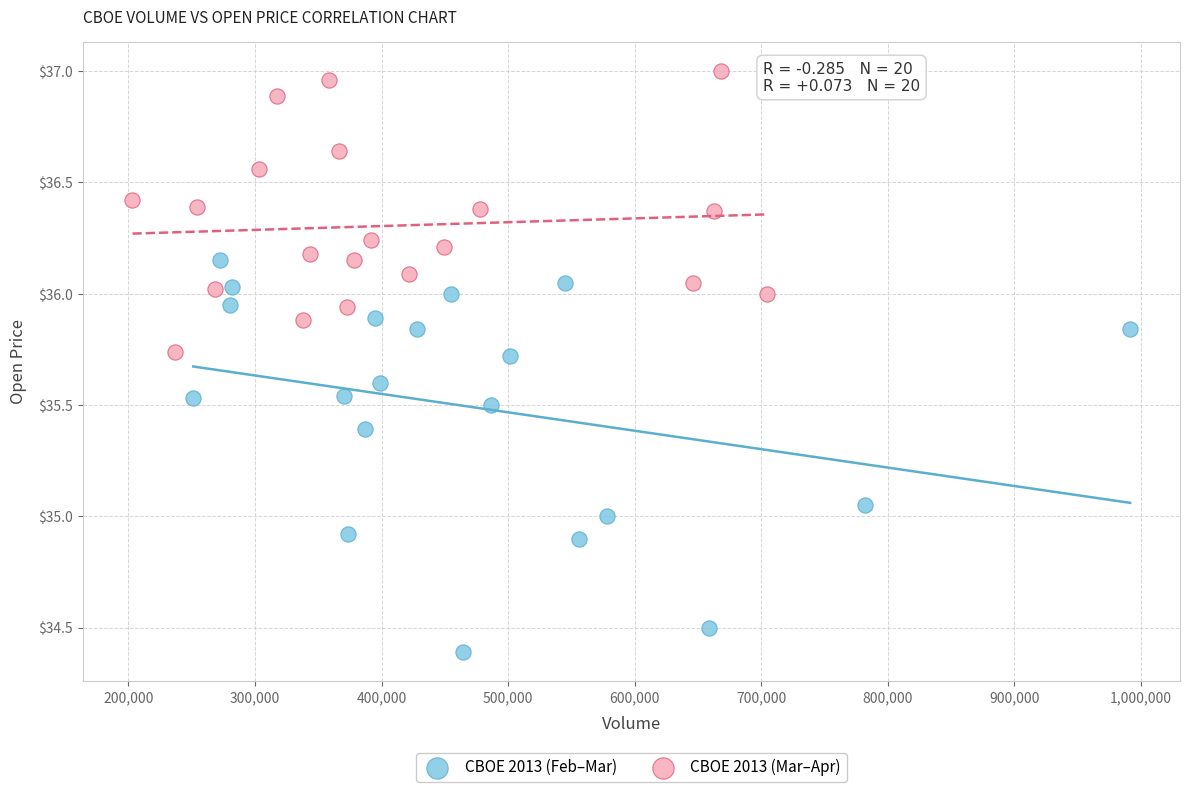

Which series reaches the maximum Y coordinate?

CBOE 2013 (Mar–Apr)